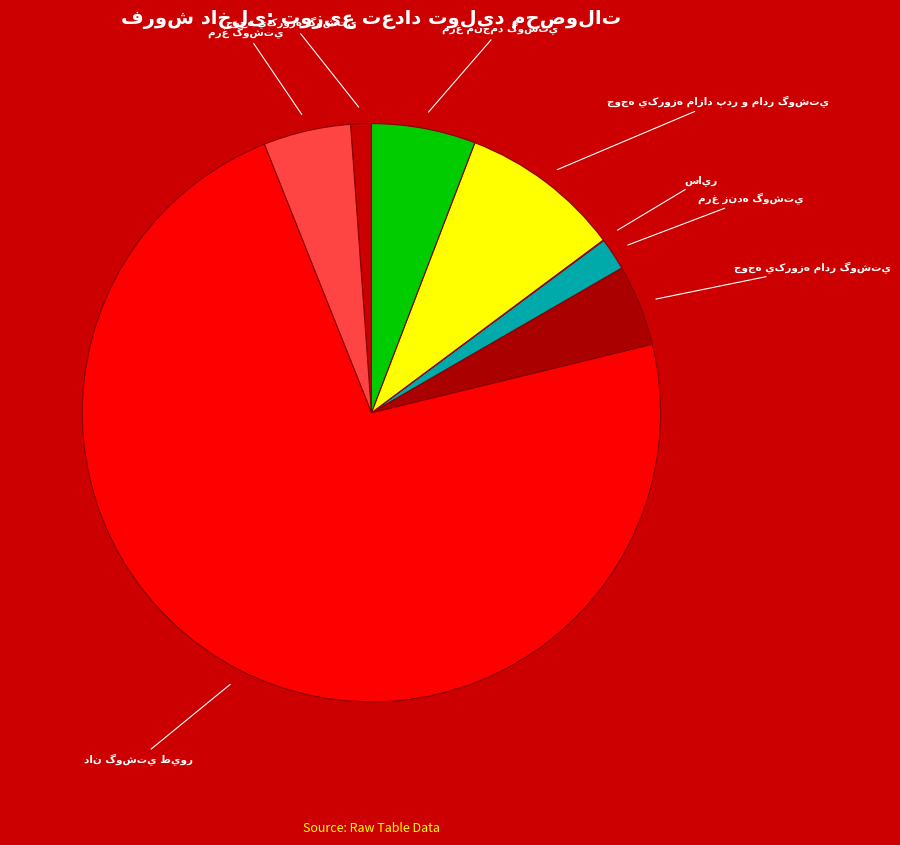

What is the change in value from جوجه يکروزه مازاد پدر و مادر گوشتي to مرغ منجمد گوشتي?

-169044